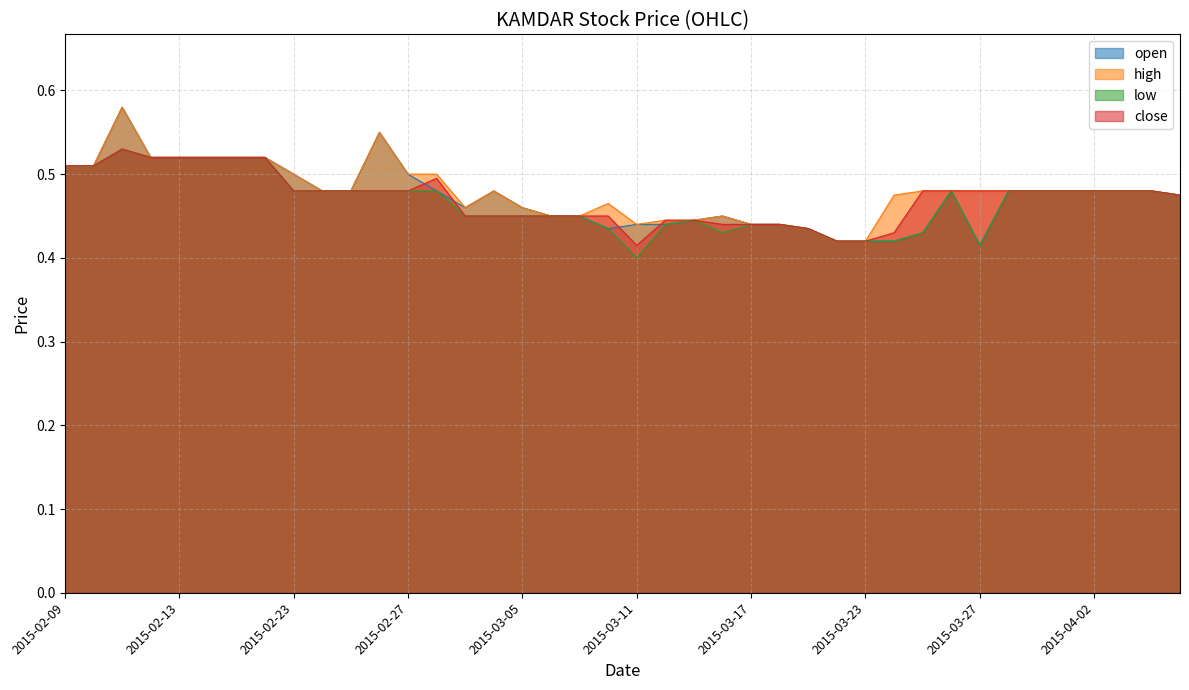

Reading left to right, what are all the values shown in this chart?

open: 0.5	0.5	0.6	0.5	0.5	0.5	0.5	0.5	0.5	0.5	0.5	0.6	0.5	0.5	0.5	0.5	0.5	0.5	0.5	0.4	0.4	0.4	0.4	0.5	0.4	0.4	0.4	0.4	0.4	0.4	0.4	0.5	0.4	0.5	0.5	0.5	0.5	0.5	0.5	0.5
high: 0.5	0.5	0.6	0.5	0.5	0.5	0.5	0.5	0.5	0.5	0.5	0.6	0.5	0.5	0.5	0.5	0.5	0.5	0.5	0.5	0.4	0.4	0.4	0.5	0.4	0.4	0.4	0.4	0.4	0.5	0.5	0.5	0.5	0.5	0.5	0.5	0.5	0.5	0.5	0.5
low: 0.5	0.5	0.5	0.5	0.5	0.5	0.5	0.5	0.5	0.5	0.5	0.5	0.5	0.5	0.5	0.5	0.5	0.5	0.5	0.4	0.4	0.4	0.4	0.4	0.4	0.4	0.4	0.4	0.4	0.4	0.4	0.5	0.4	0.5	0.5	0.5	0.5	0.5	0.5	0.5
close: 0.5	0.5	0.5	0.5	0.5	0.5	0.5	0.5	0.5	0.5	0.5	0.5	0.5	0.5	0.5	0.5	0.5	0.5	0.5	0.5	0.4	0.4	0.4	0.4	0.4	0.4	0.4	0.4	0.4	0.4	0.5	0.5	0.5	0.5	0.5	0.5	0.5	0.5	0.5	0.5